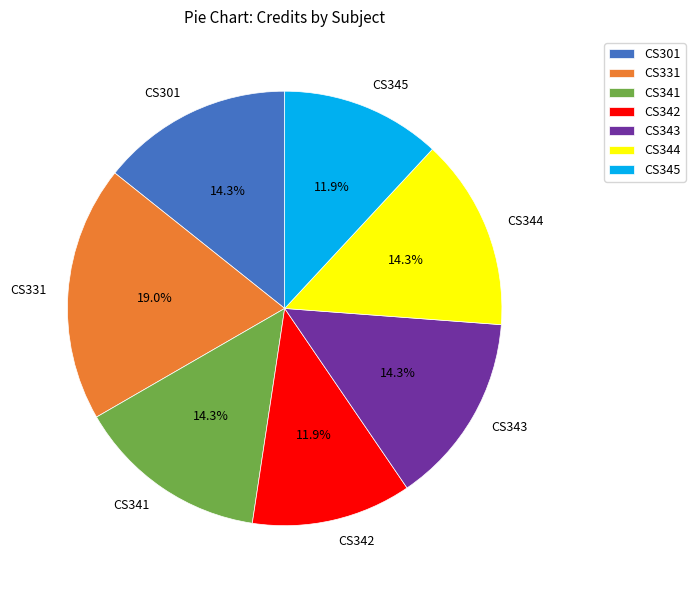

To the nearest percent, what portion does CS343 represent?

14%